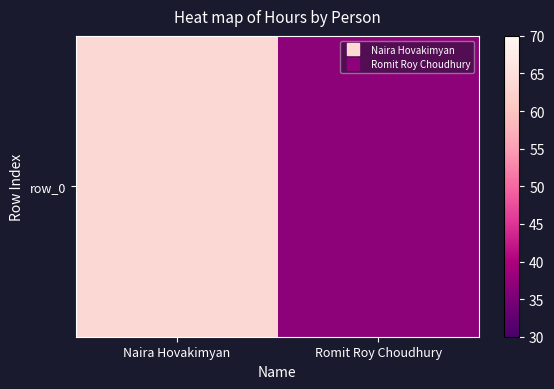

Count the number of values greater than 63.

1